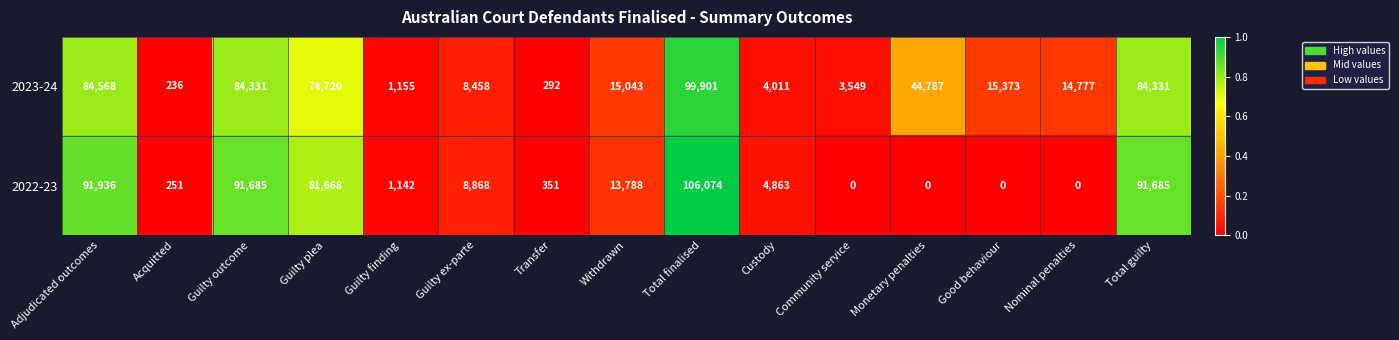

Read the 2022-23 value at Guilty finding, to the nearest 10.

1140